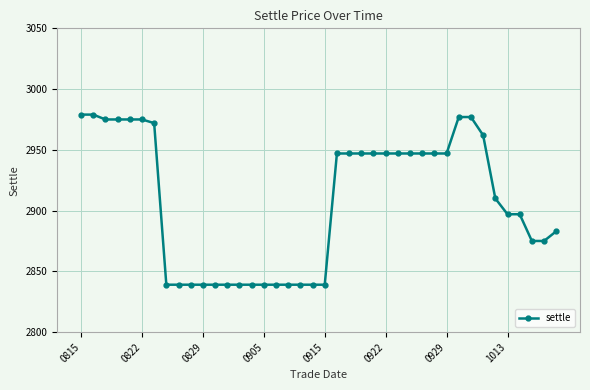

What is the difference between the second highest and minimum values?

140